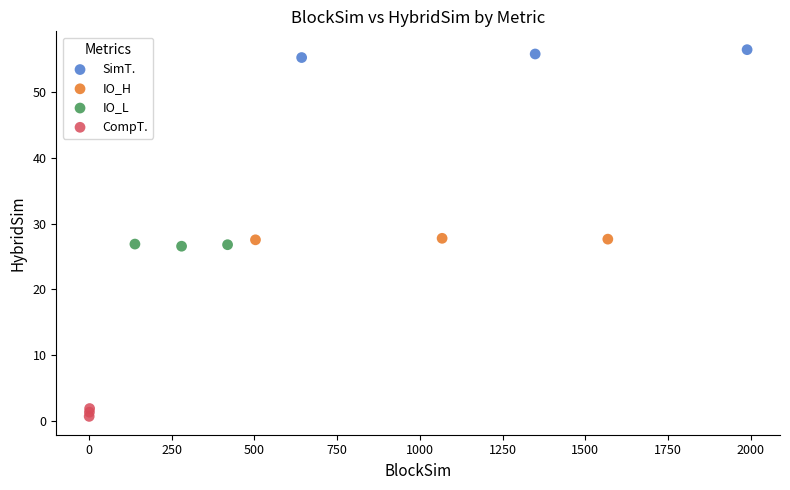

Which series has the largest Y range (max minus min)?

SimT.